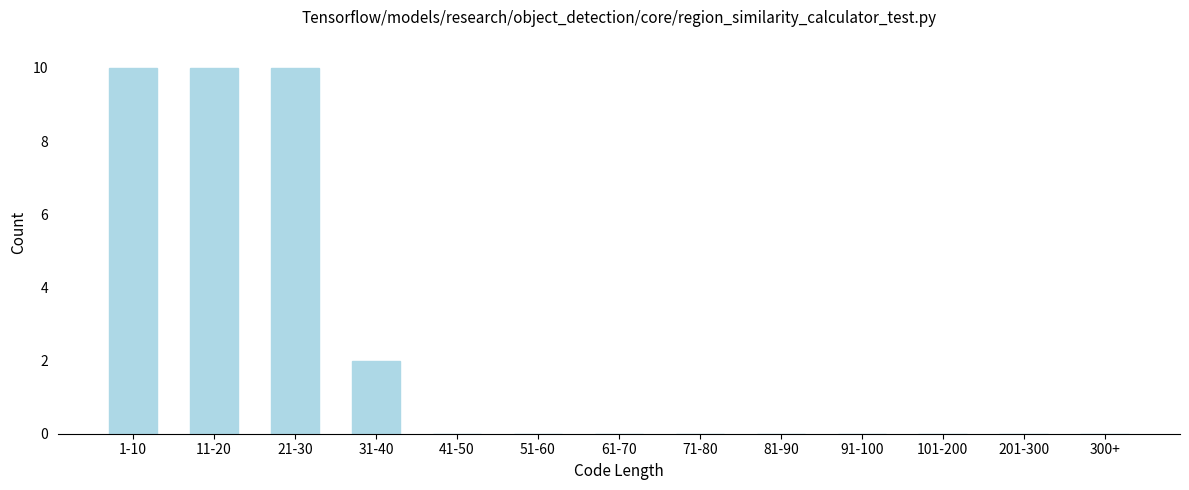

Reading left to right, list all the values displayed in this chart.

1-10=10	11-20=10	21-30=10	31-40=2	41-50=0	51-60=0	61-70=0	71-80=0	81-90=0	91-100=0	101-200=0	201-300=0	300+=0